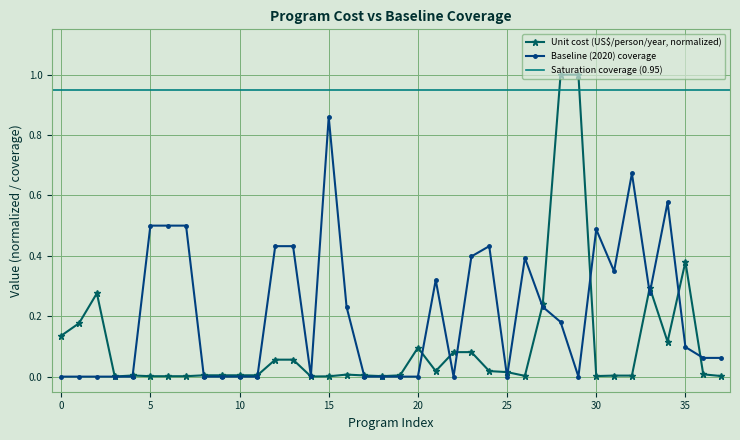

Reading left to right, what are all the values shown in this chart?

unit_cost: 0.1	0.2	0.3	0.0	0.0	0.0	0.0	0.0	0.0	0.0	0.0	0.0	0.1	0.1	0.0	0.0	0.0	0.0	0.0	0.0	0.1	0.0	0.1	0.1	0.0	0.0	0.0	0.2	1.0	1.0	0.0	0.0	0.0	0.3	0.1	0.4	0.0	0.0
baseline: 0.0	0.0	0.0	0.0	0.0	0.5	0.5	0.5	0.0	0.0	0.0	0.0	0.4	0.4	0.0	0.9	0.2	0.0	0.0	0.0	0.0	0.3	0.0	0.4	0.4	0.0	0.4	0.2	0.2	0.0	0.5	0.3	0.7	0.3	0.6	0.1	0.1	0.1